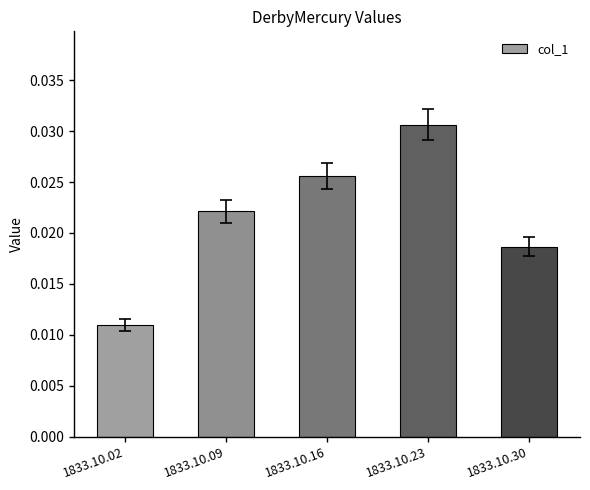

List the labels in order of value, smallest first.

1833.10.02, 1833.10.30, 1833.10.09, 1833.10.16, 1833.10.23